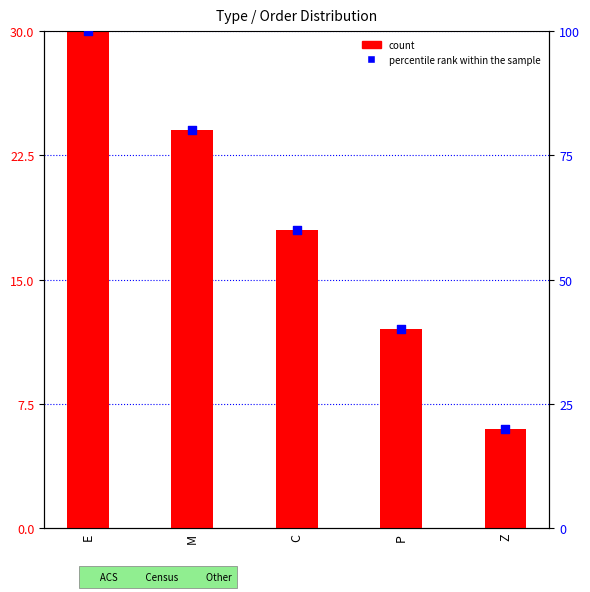

What are all the series names shown in the legend?

count, percentile rank within the sample